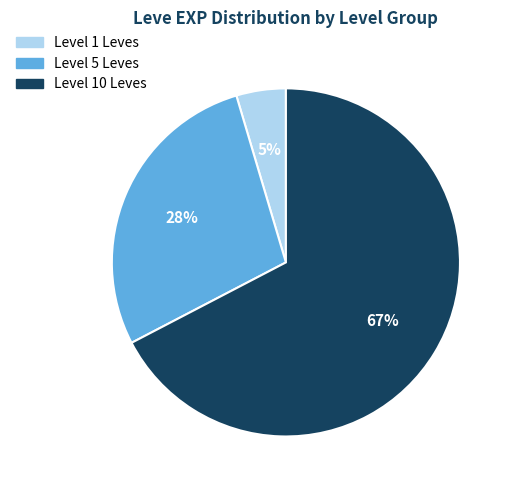

To the nearest percent, what is the average slice percentage?

33%